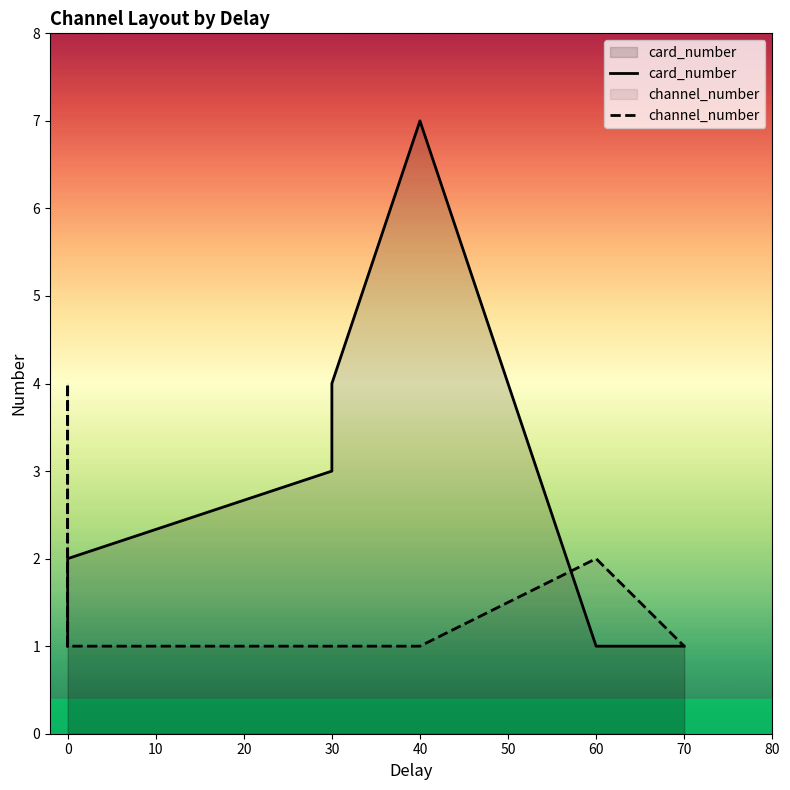

How many lines are shown in the chart?

2